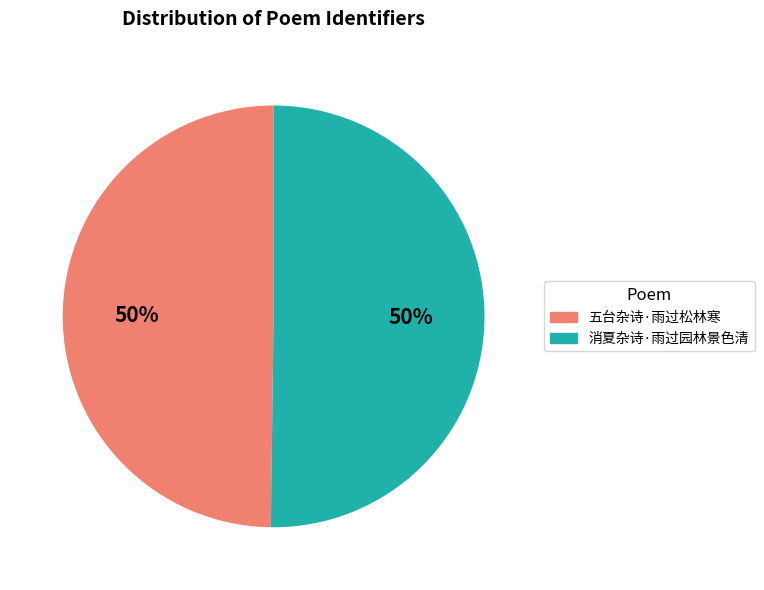

How many segments does this pie chart have?

2